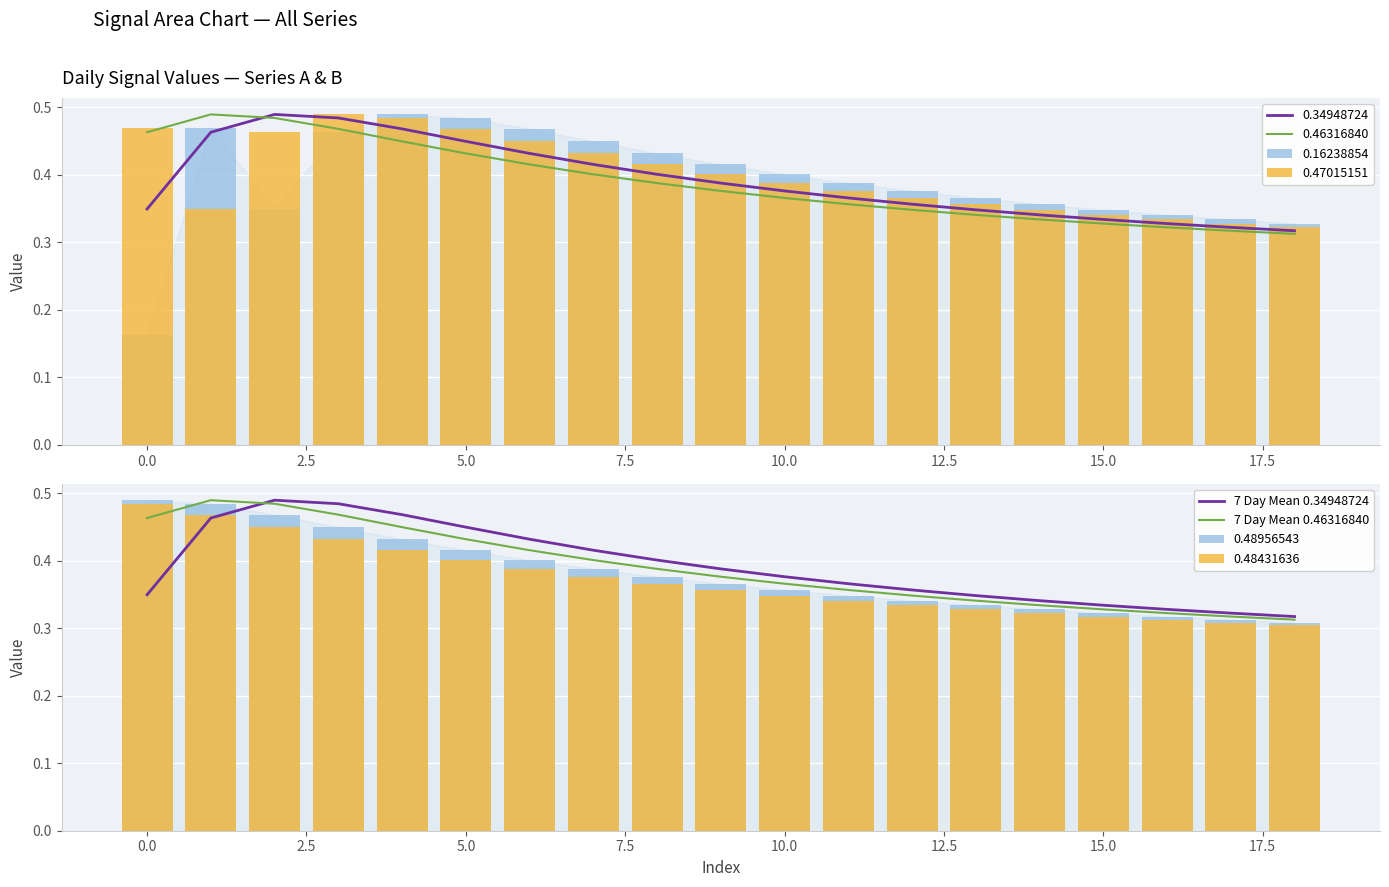

What is the difference between the second highest and minimum values in the 7 Day Mean 0.46316840 series?

0.2